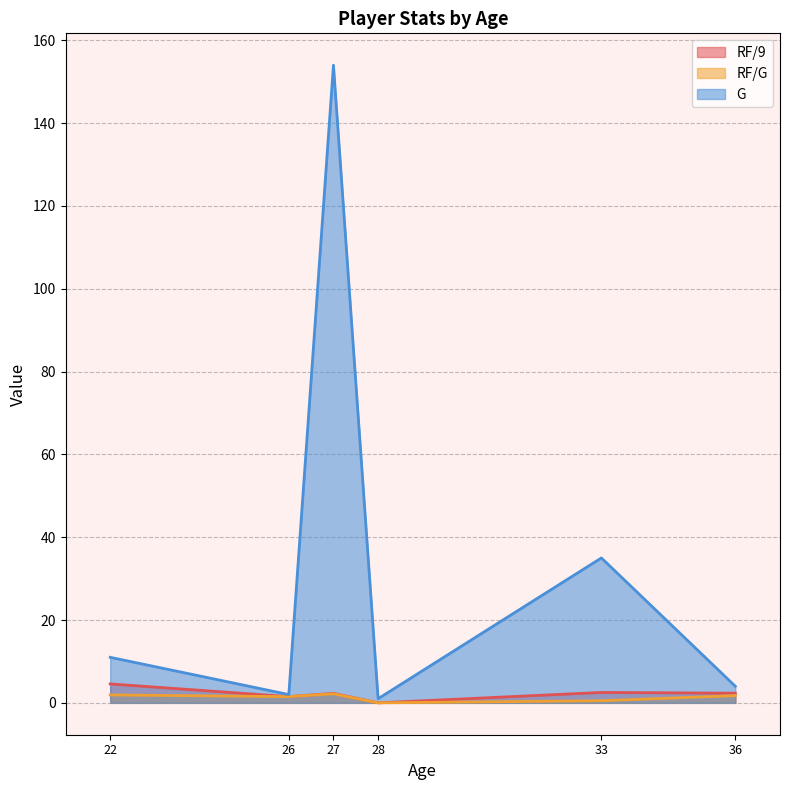

True or false: G and RF/G cross at least once.

False